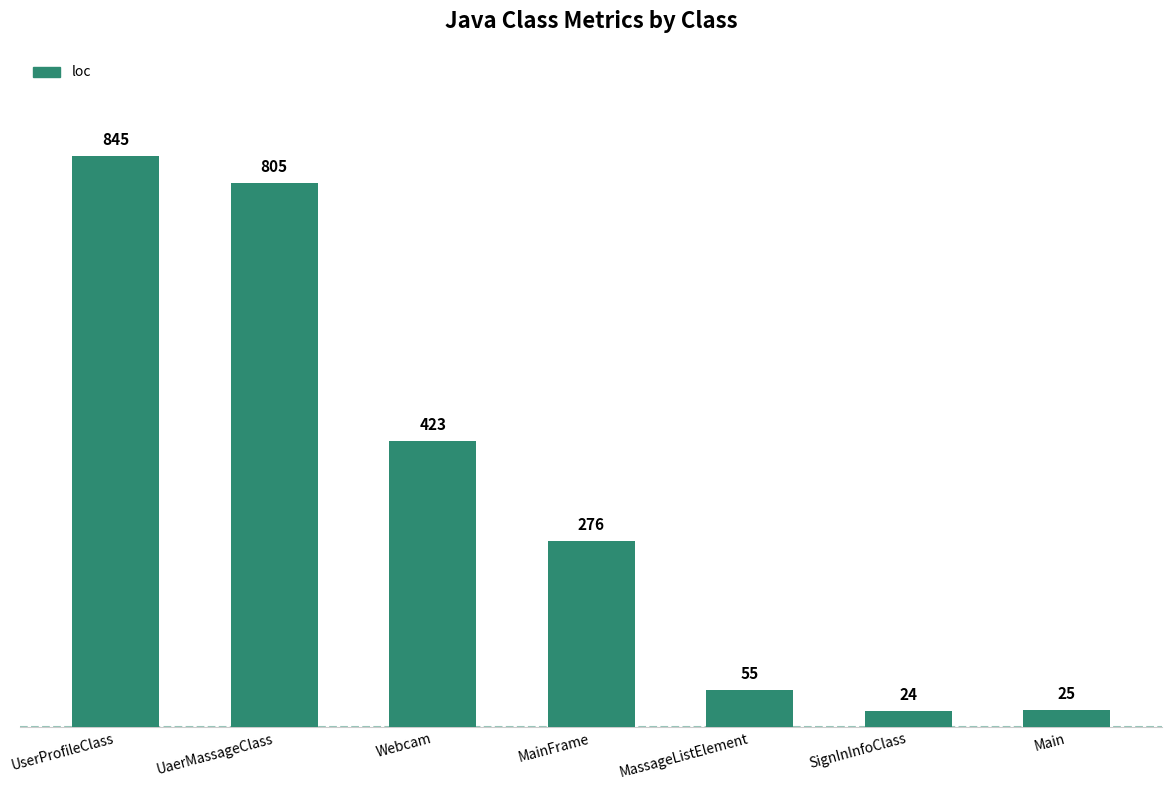

The chart shows a value of 129 at MainFrame. True or false?

False